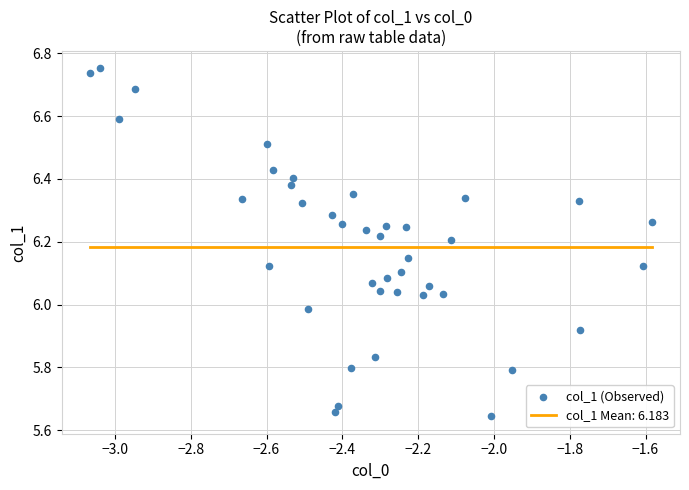

What is the range of Y values (max minus min)?

1.1